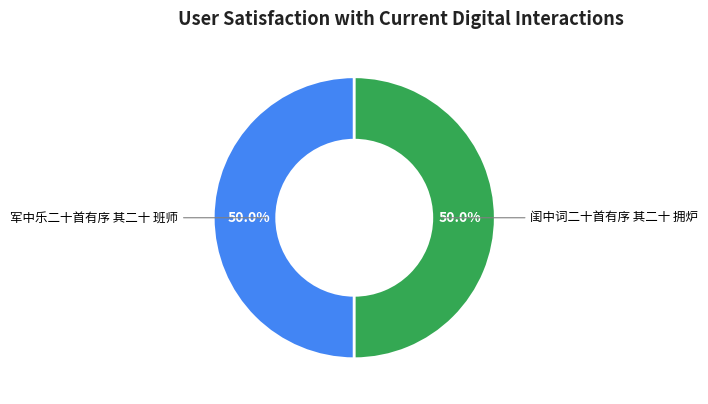

Count the number of slices in the pie.

2